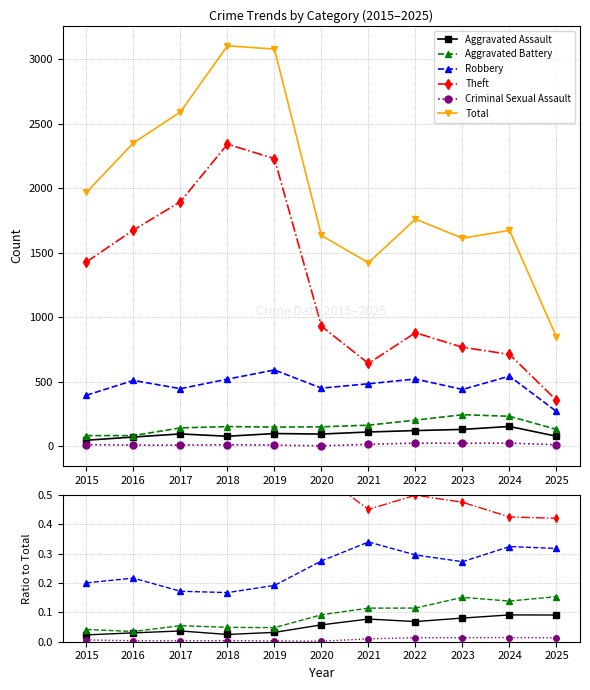

At which category is the sum across all series the highest?

2018